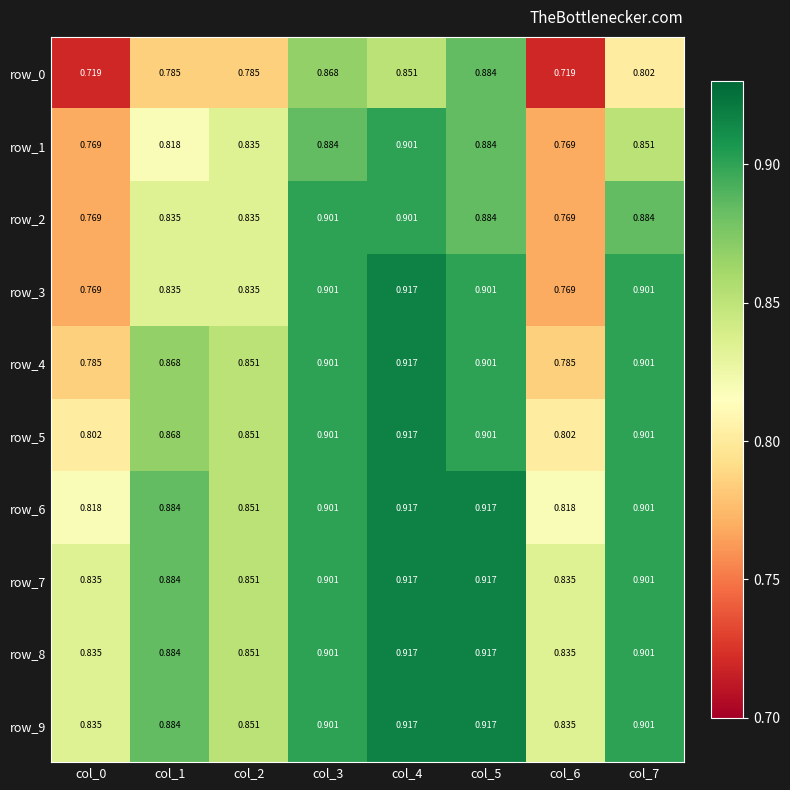

At which label is row_8 closest to 0?

col_0